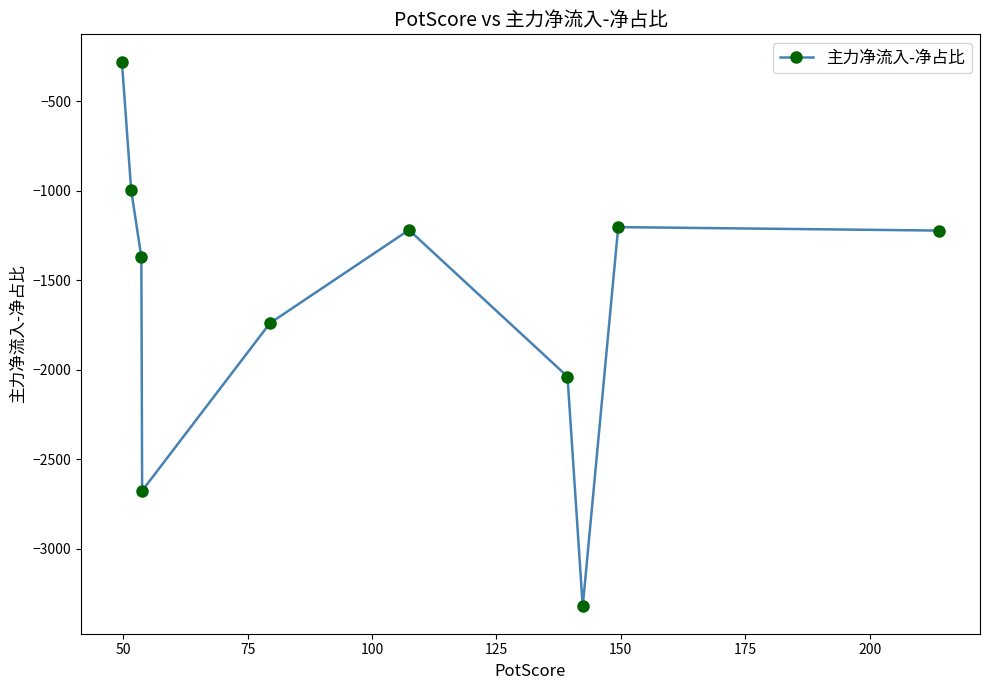

What is the sum of all values?

-16066.6